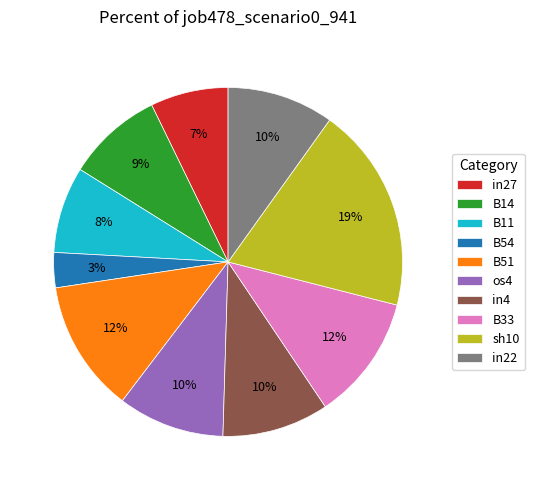

To the nearest percent, what is the average slice percentage?

10%